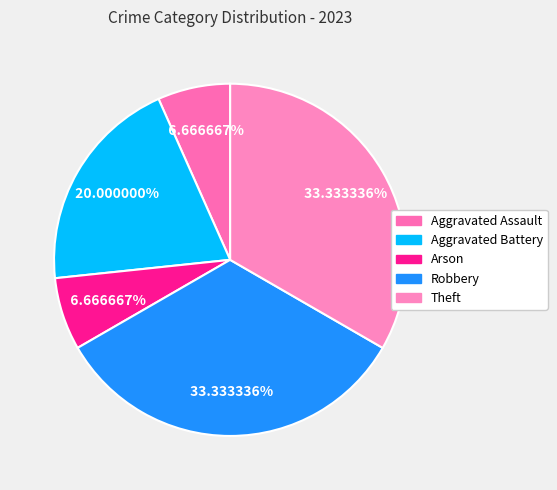

Which slice is the smallest?

Aggravated Assault